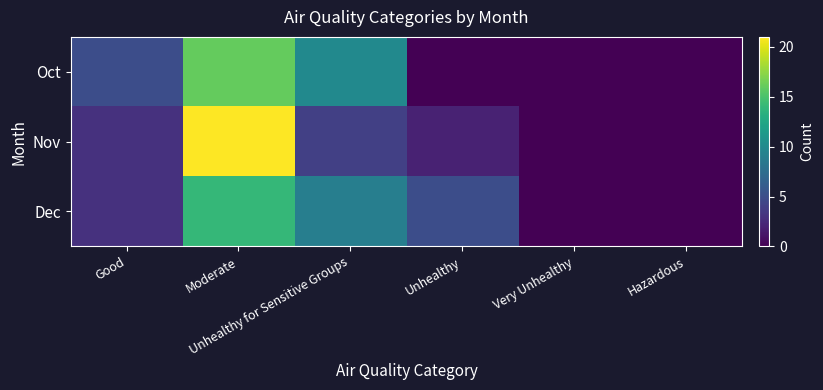

At Very Unhealthy, list the series in order from largest to smallest.

Oct, Nov, Dec